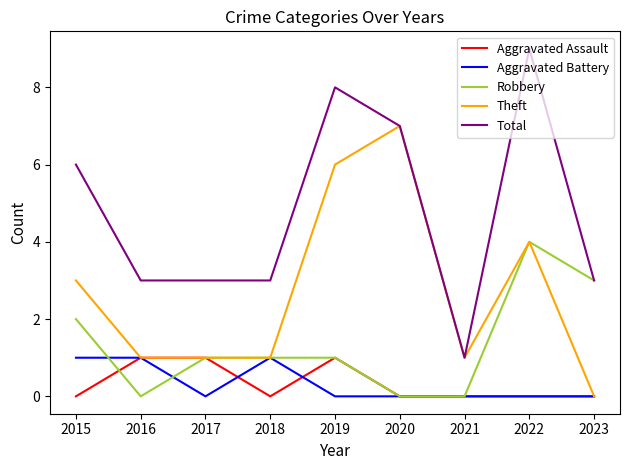

What is the total value across all series at 2019?

16